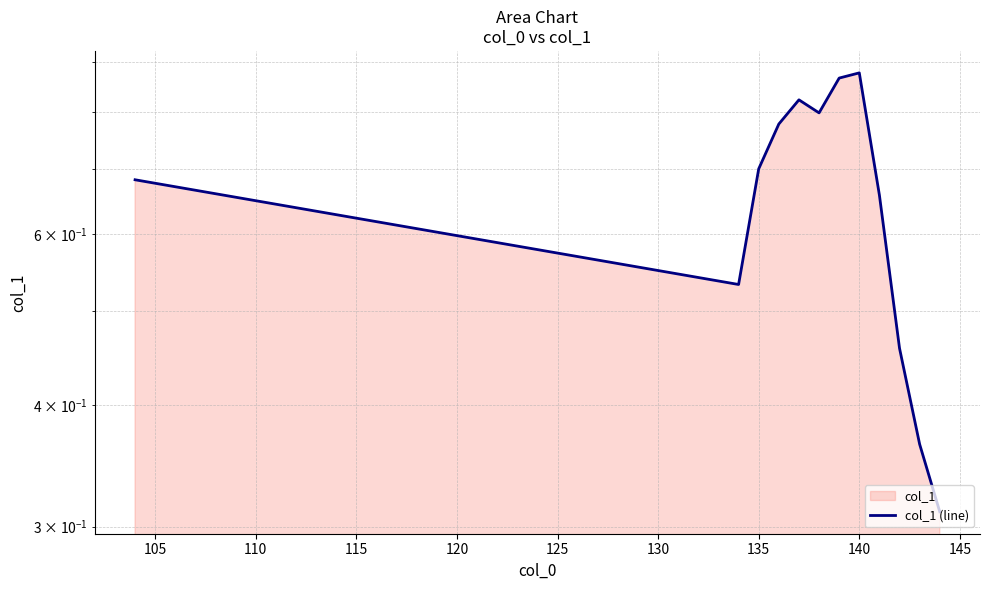

Count the number of categories in the chart.

12